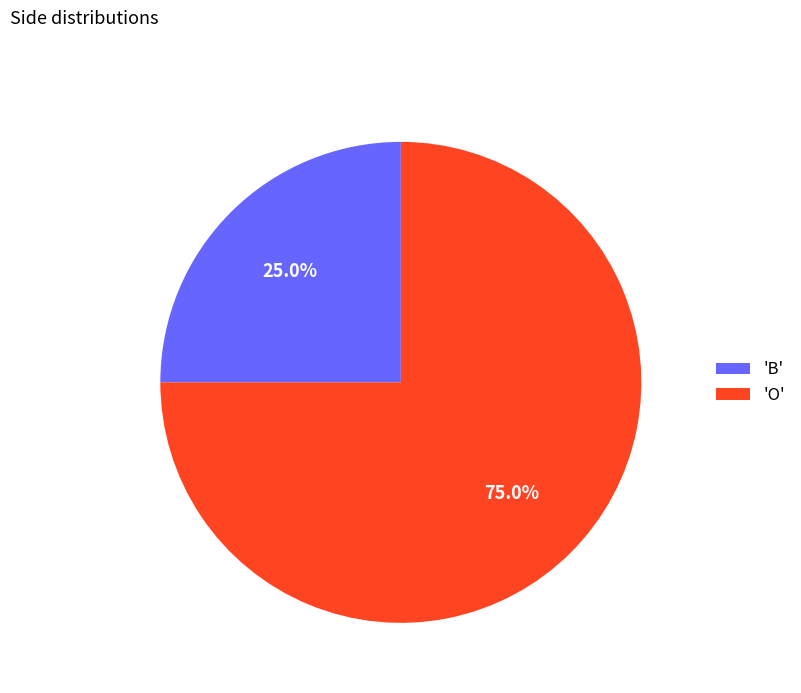

Is there a majority slice in this chart?

Yes